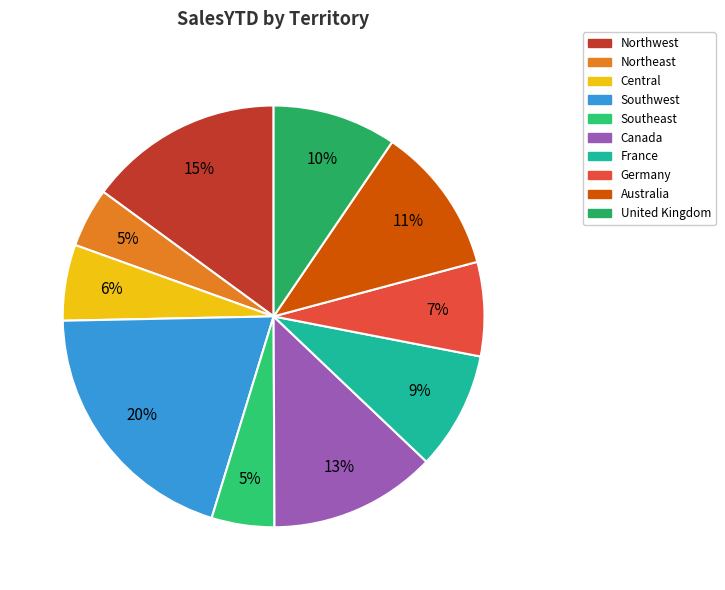

Which category has the biggest portion of the pie?

Southwest